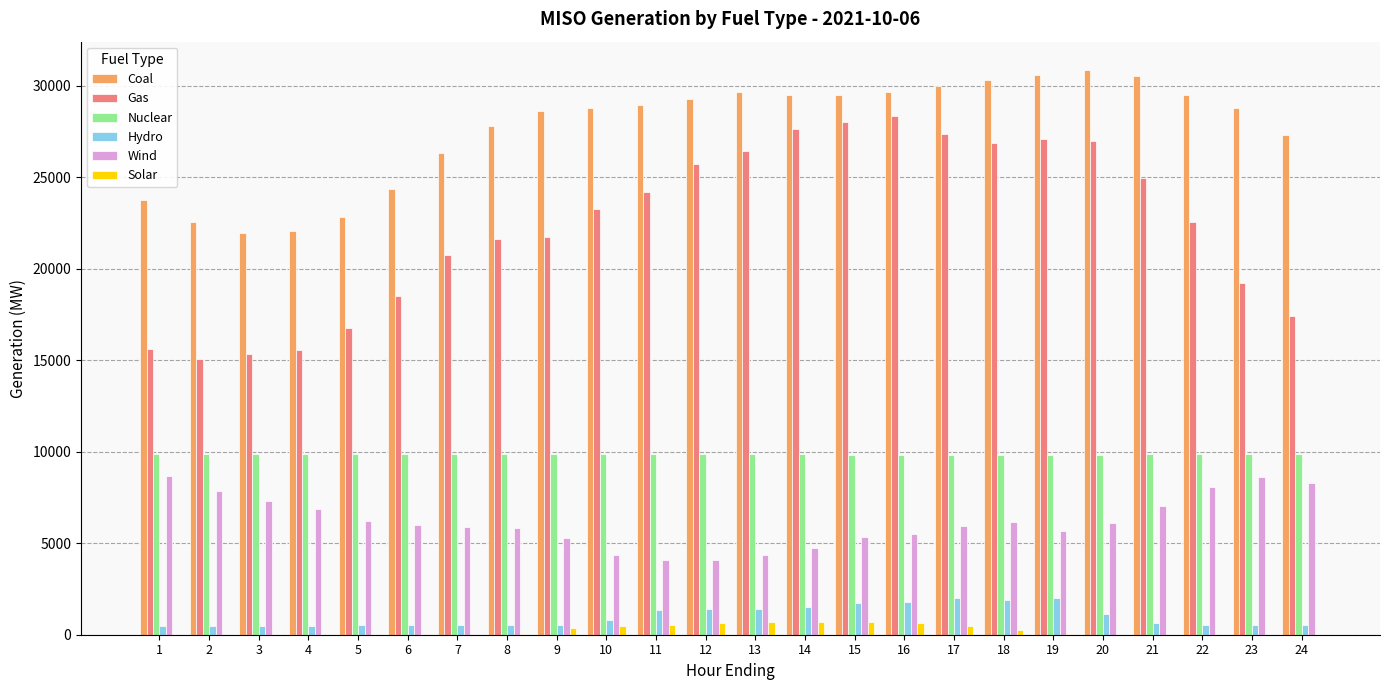

Is the value of Hydro at 12 greater than the value of Solar at 12?

Yes